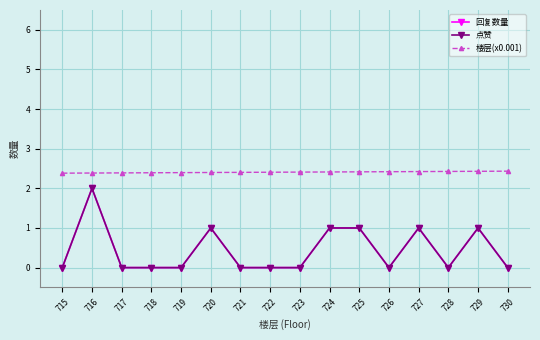

Which has a higher value, 715 or 728?

715